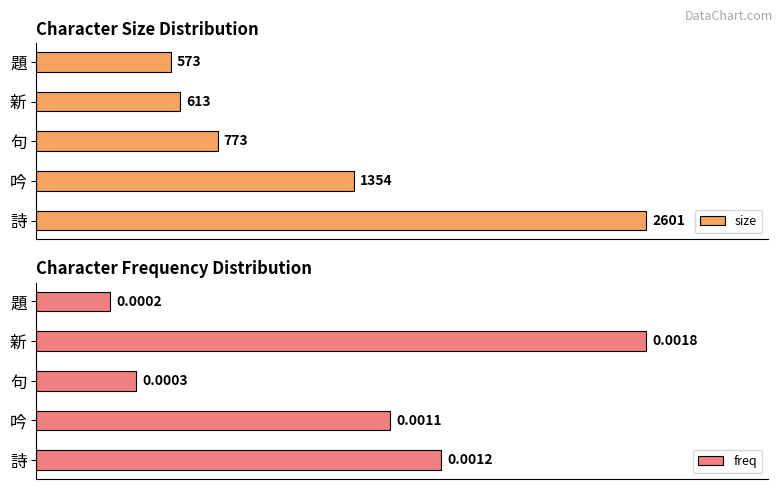

Does the chart contain any negative values?

No